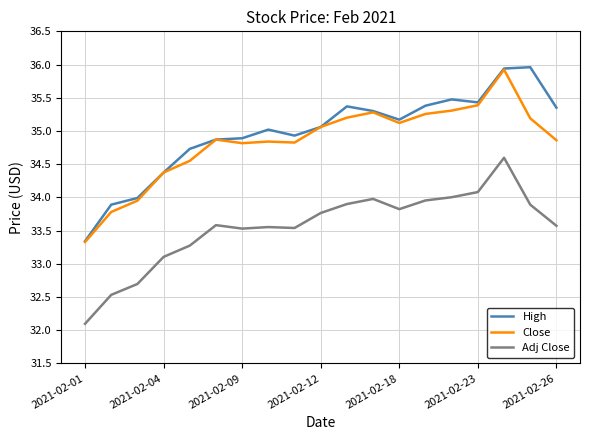

What is the sum of all High values?

664.5